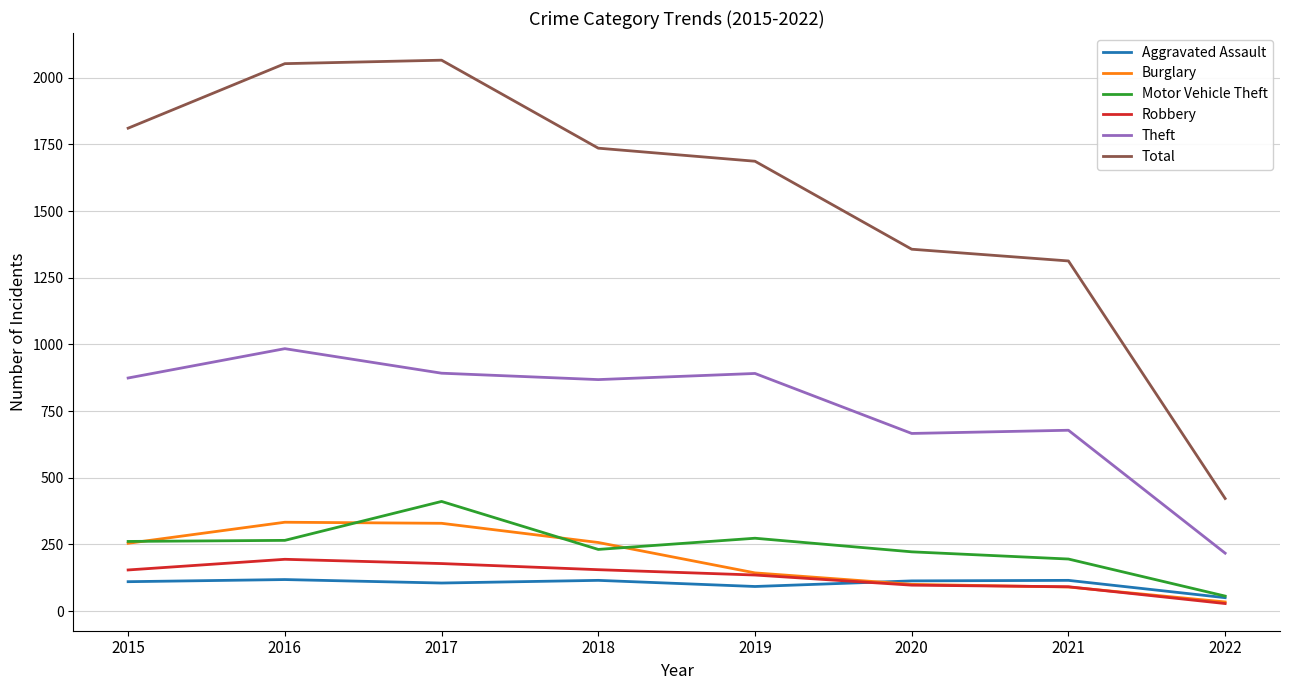

True or false: Burglary and Theft intersect in this chart.

False